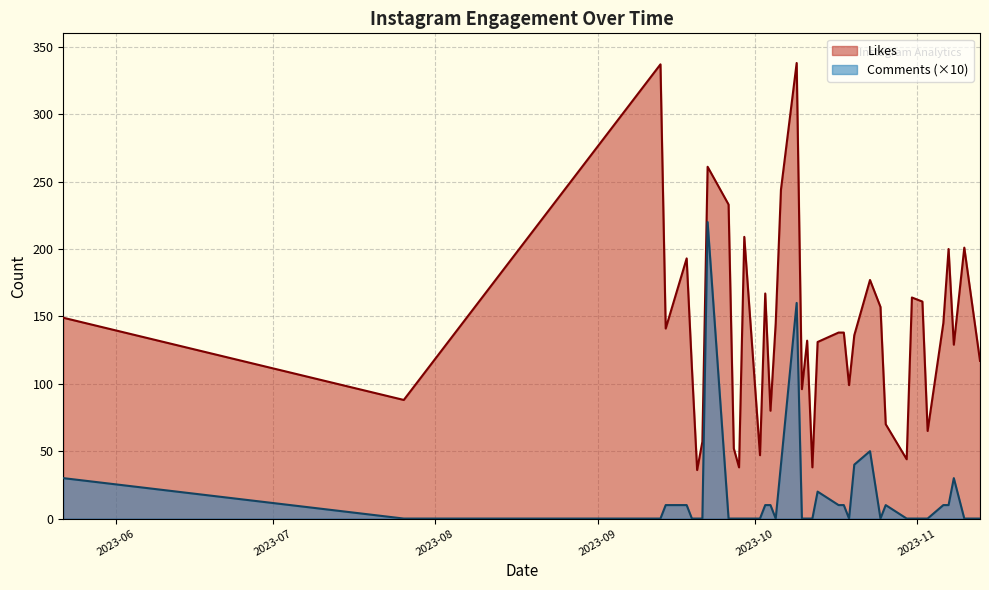

True or false: Likes and Comments (×10) intersect in this chart.

False